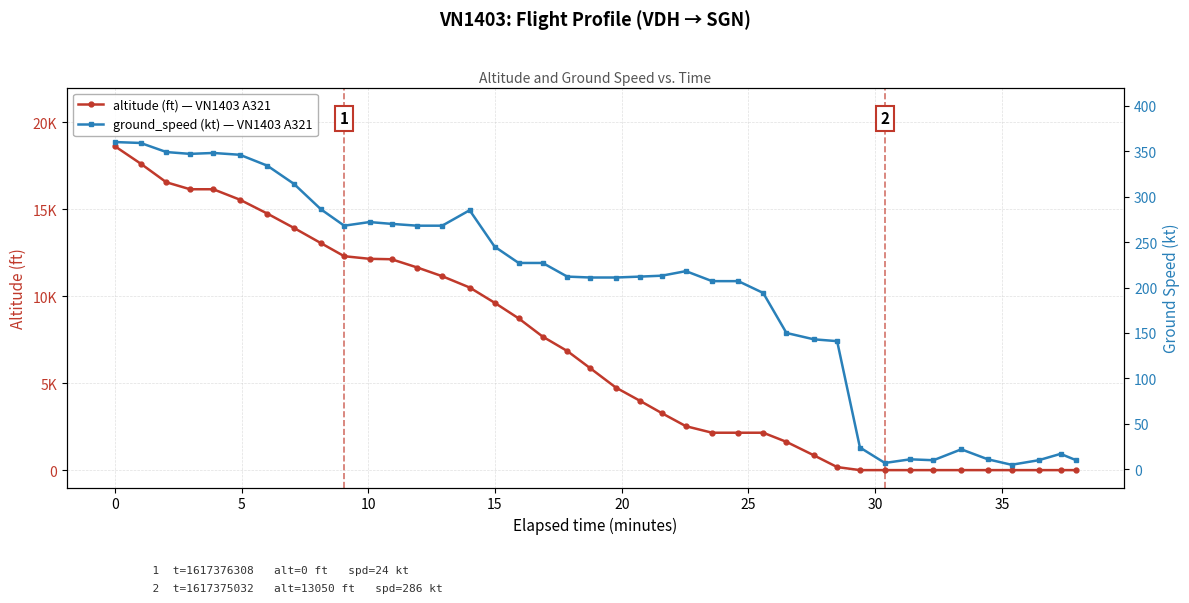

Reading left to right, list all the values displayed in this chart.

altitude (ft) — VN1403 A321: 18625	17625	16550	16150	16150	15550	14750	13925	13050	12300	12150	12125	11650	11150	10500	9625	8725	7675	6850	5850	4750	3975	3275	2525	2150	2150	2150	1625	850	175	0	0	0	0	0	0	0	0	0	0
ground_speed (kt) — VN1403 A321: 360	359	349	347	348	346	334	314	286	268	272	270	268	268	285	245	227	227	212	211	211	212	213	218	207	207	194	150	143	141	24	7	11	10	22	11	5	10	17	10